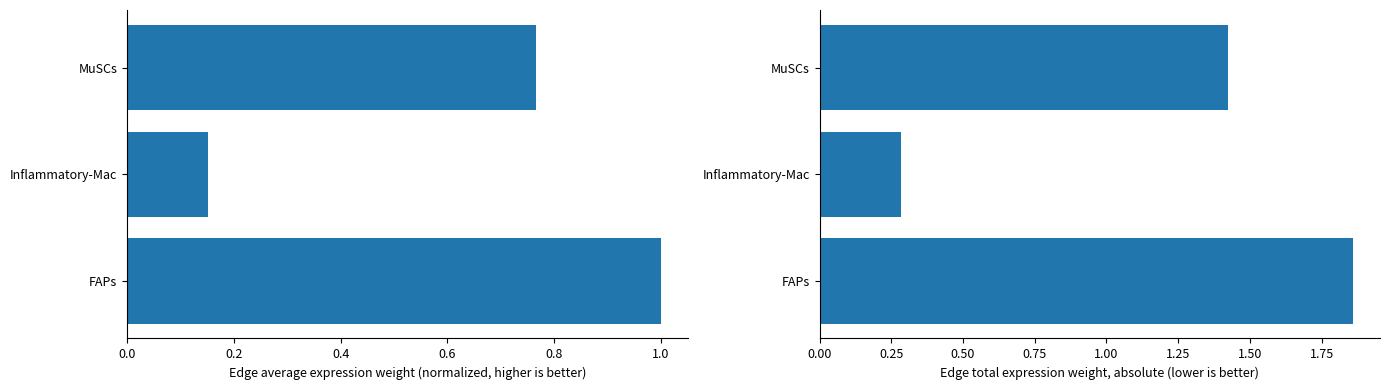

What is the sum of all Edge average expression weight (normalized) values?

1.9